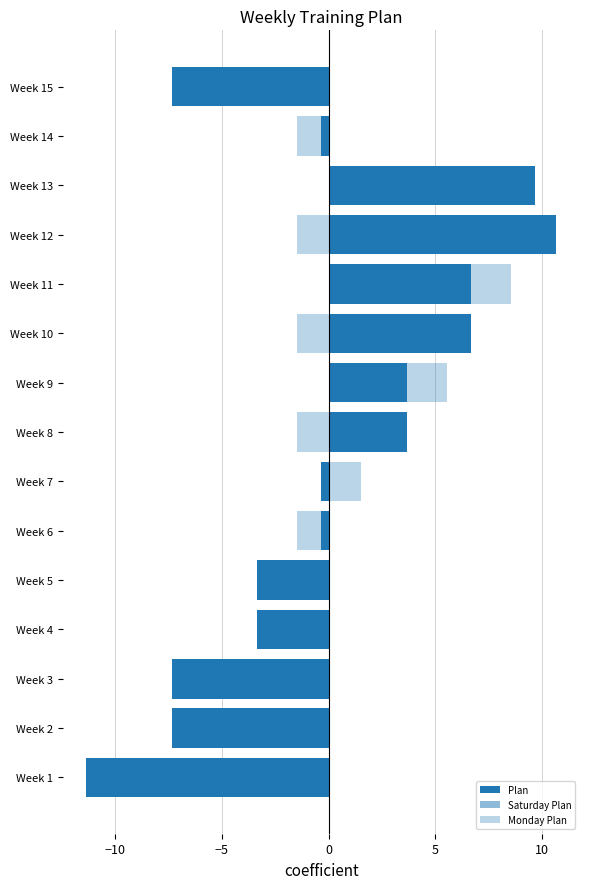

Between Week 6 and Week 15, which is larger?

Week 6